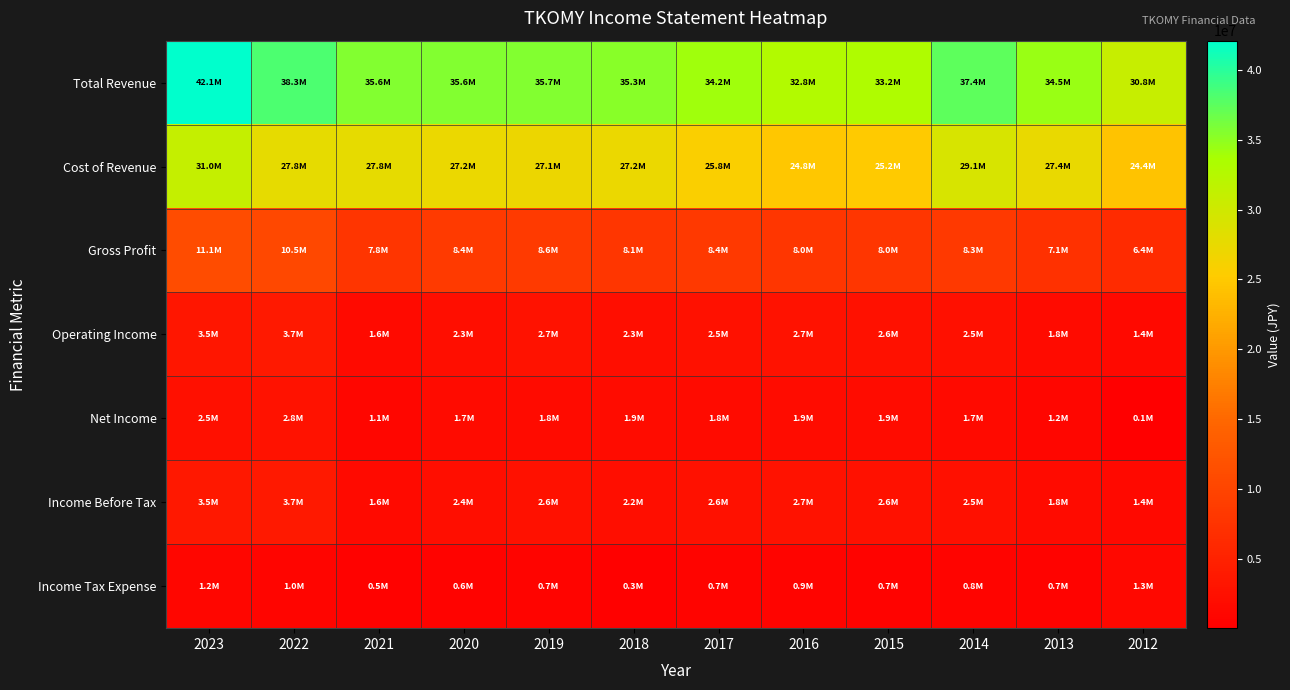

At which category is the sum across all series the highest?

2023